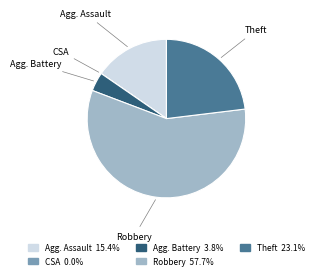

What is the ratio of the value at Robbery to the value at Agg. Battery?

15.0